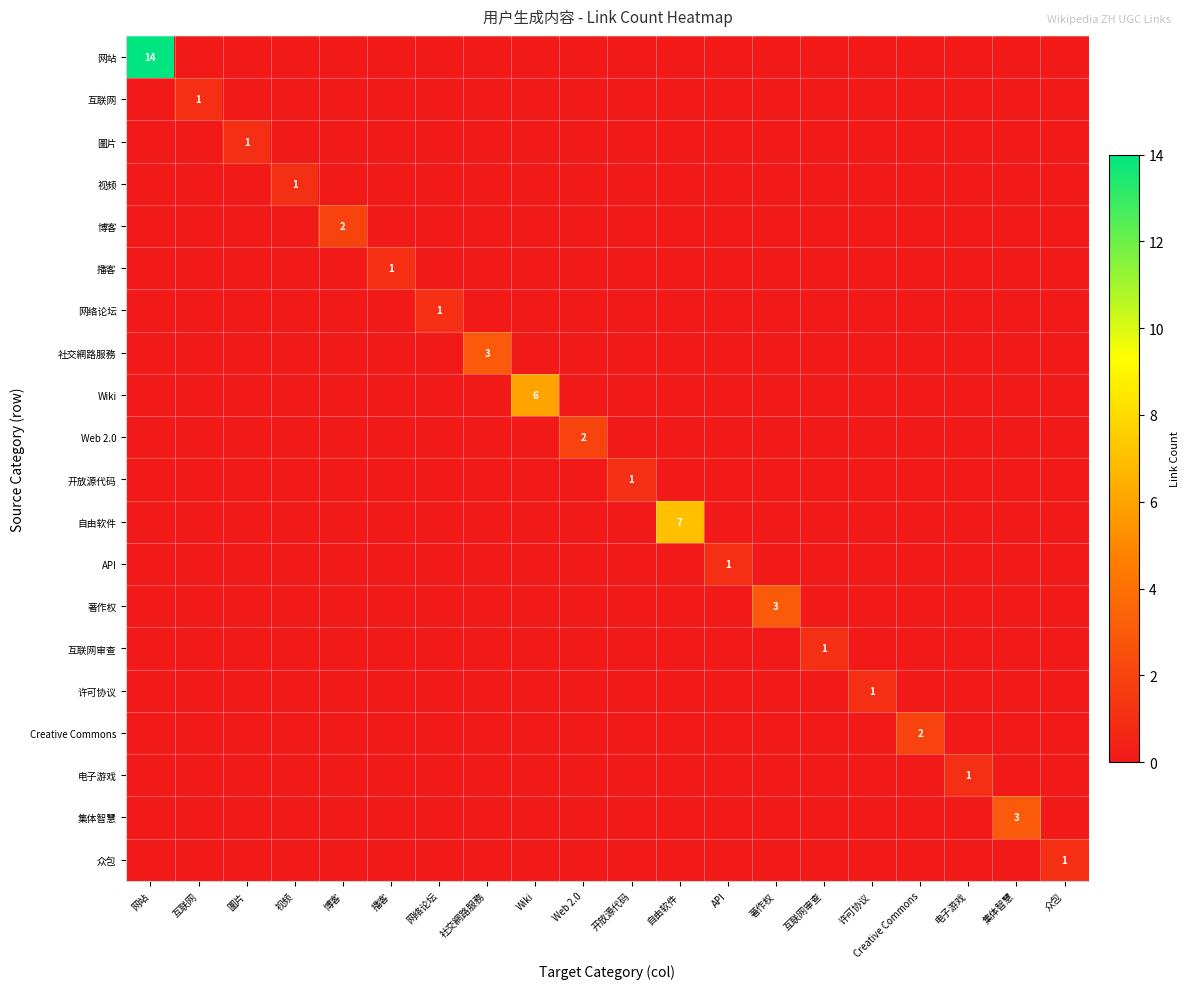

The 博客 series shows 1 at 视频. True or false?

False